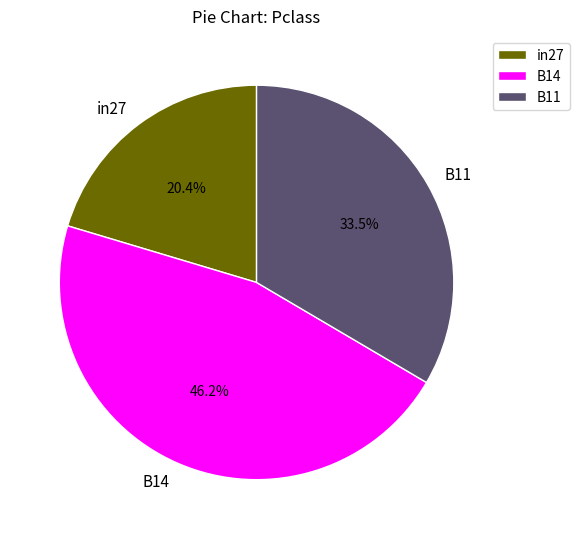

Is it true that B14 is 56% of the pie?

False